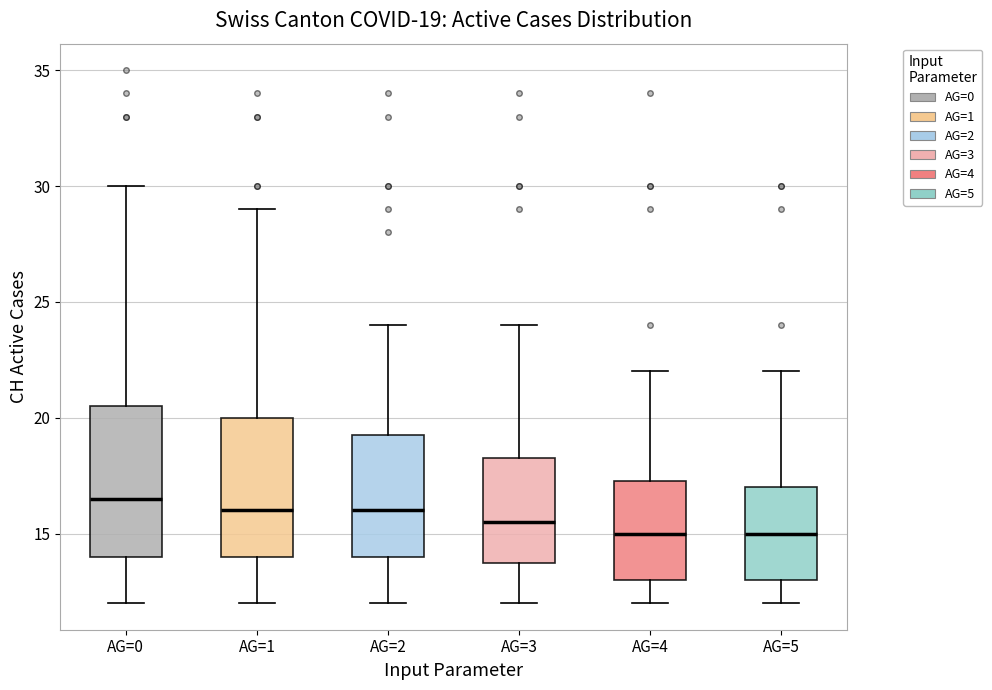

Which box is the tallest, from its lower edge to its upper edge?

AG=0